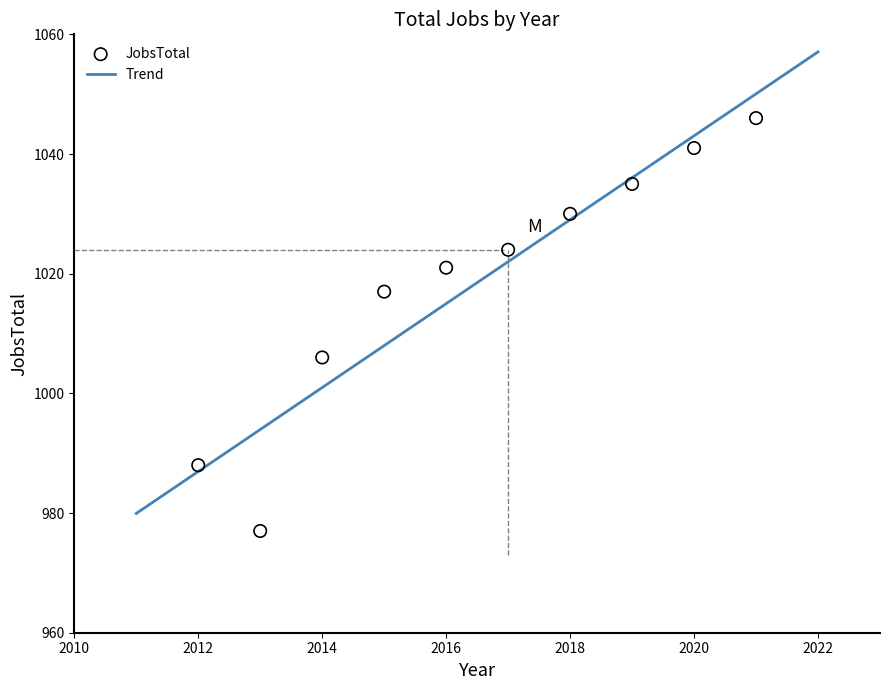

What is the range of X values (max minus min)?

9